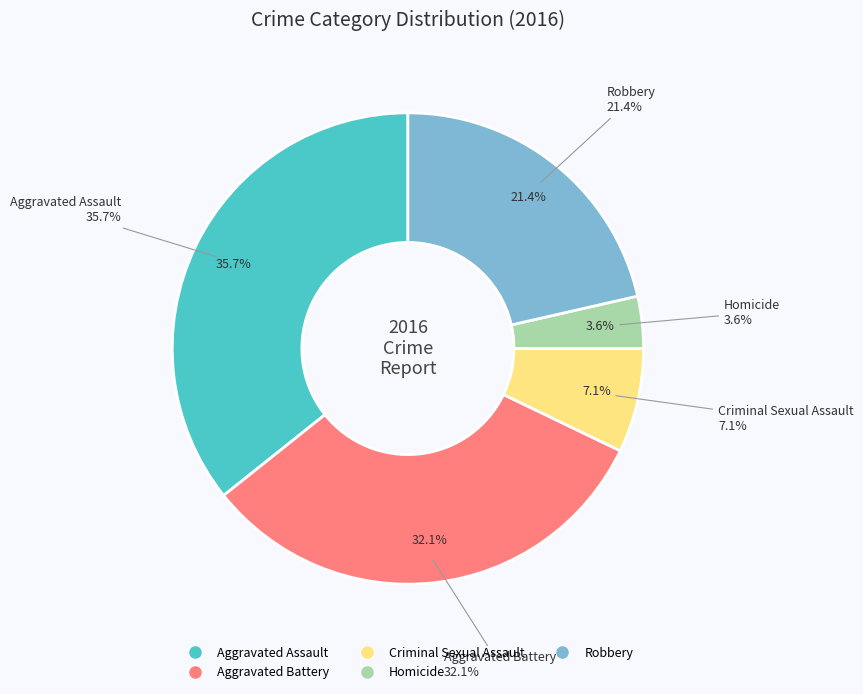

To the nearest percent, what is the average slice percentage?

20%